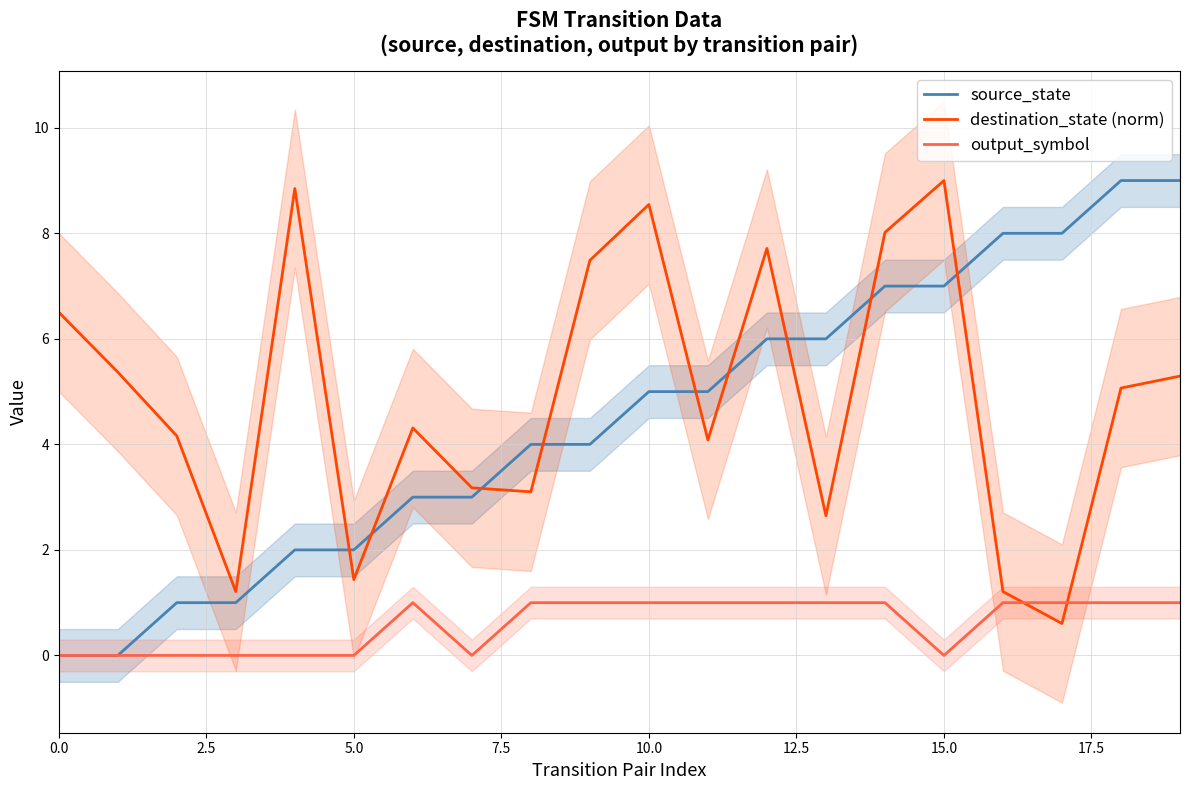

Between which two adjacent categories do output_symbol and destination_state (norm) first intersect?

16 and 17